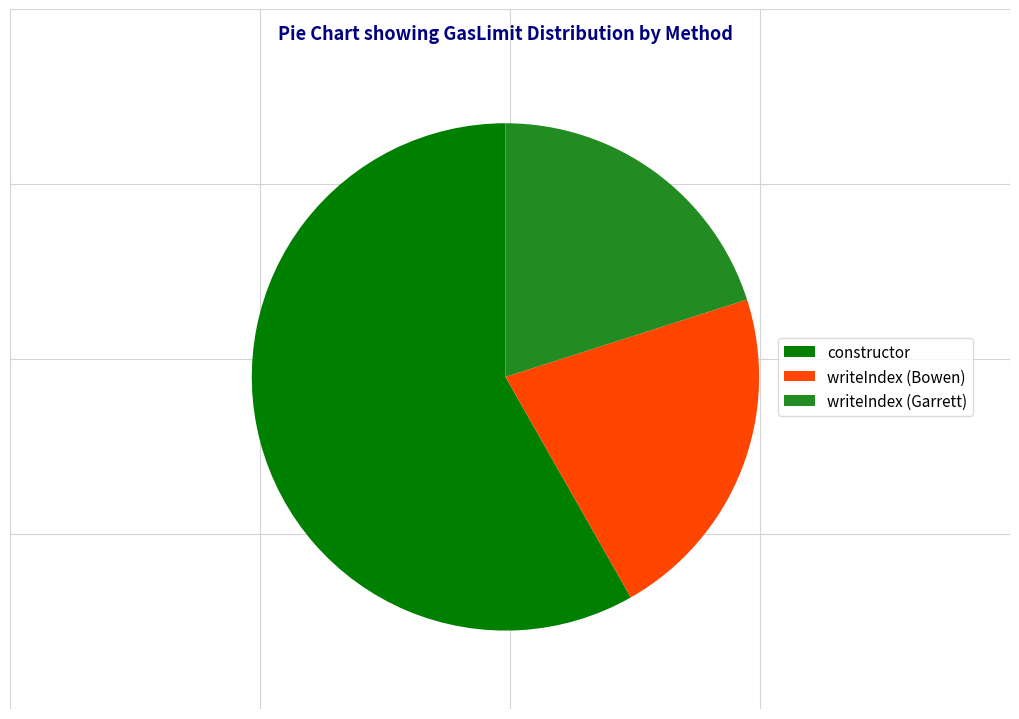

The writeIndex (Garrett) slice represents 32% of the pie. True or false?

False